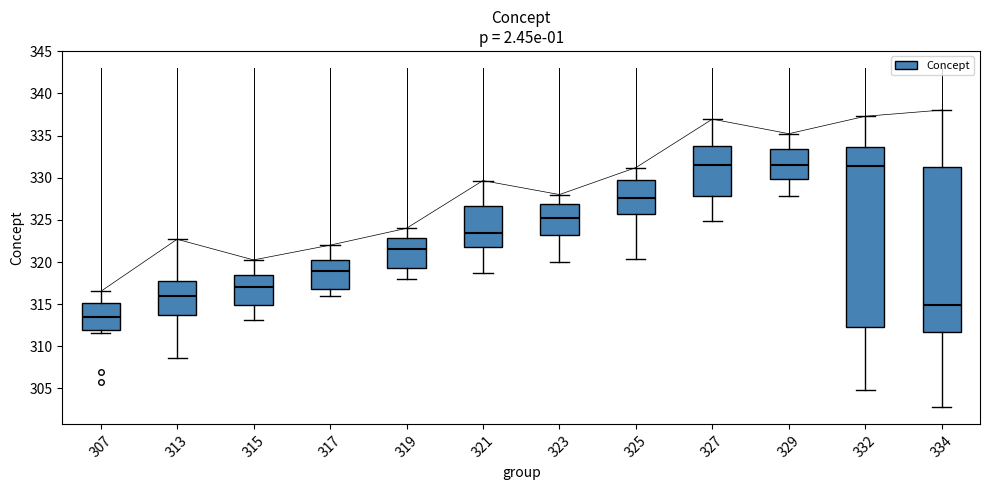

Where is the lower edge of the box at x = 325 on the y-axis? The values are not printed on the chart, so give them approximately, as read against the axis.

326.0